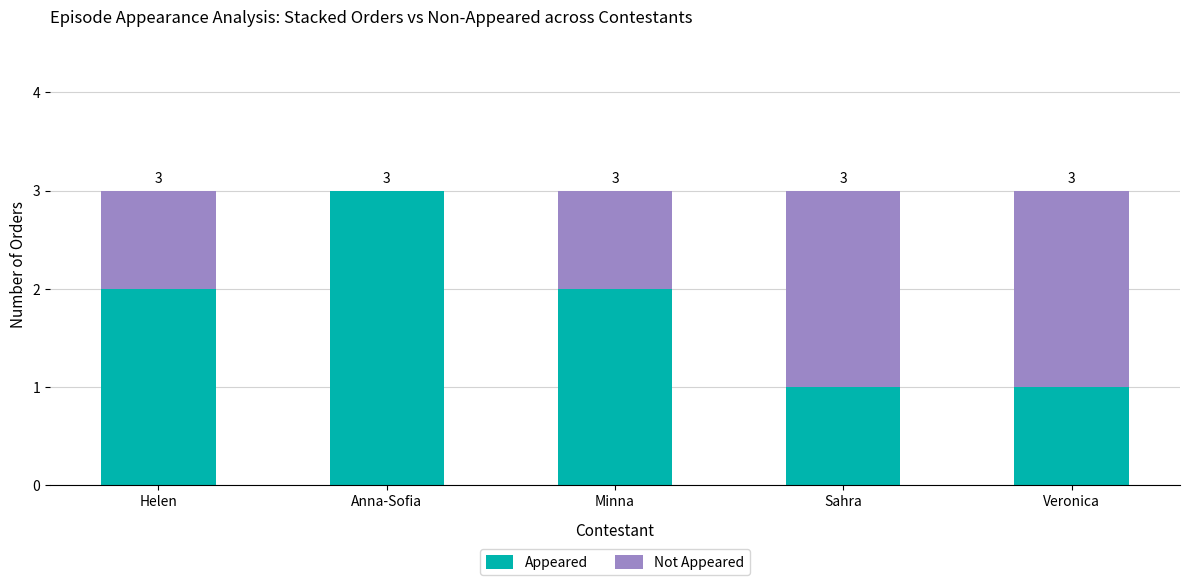

Reading left to right, transcribe the values for Appeared.

Helen=2	Anna-Sofia=3	Minna=2	Sahra=1	Veronica=1